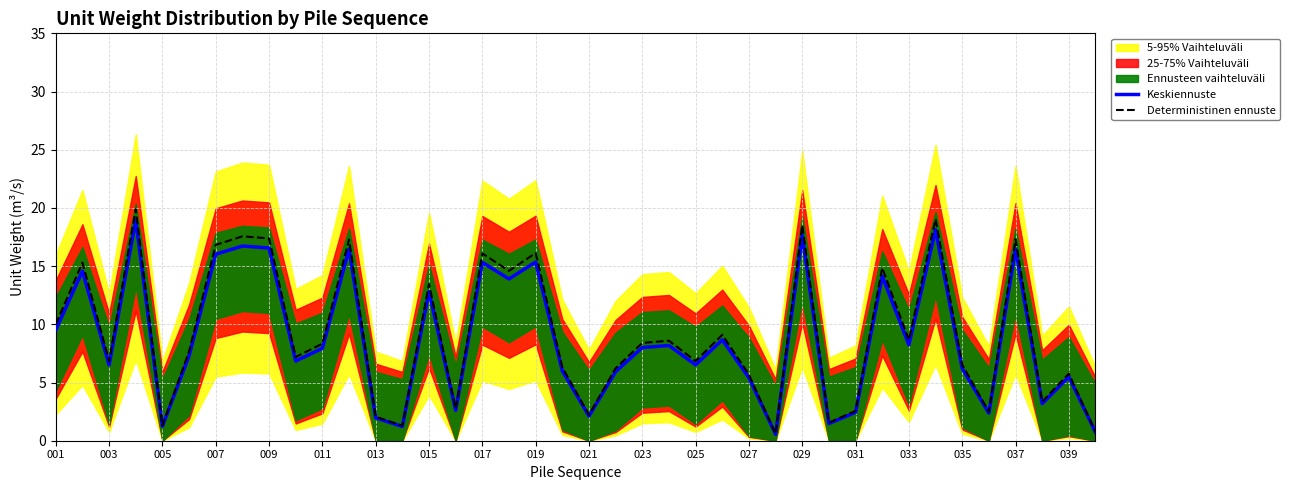

At how many categories does at least one series exceed 13?

14